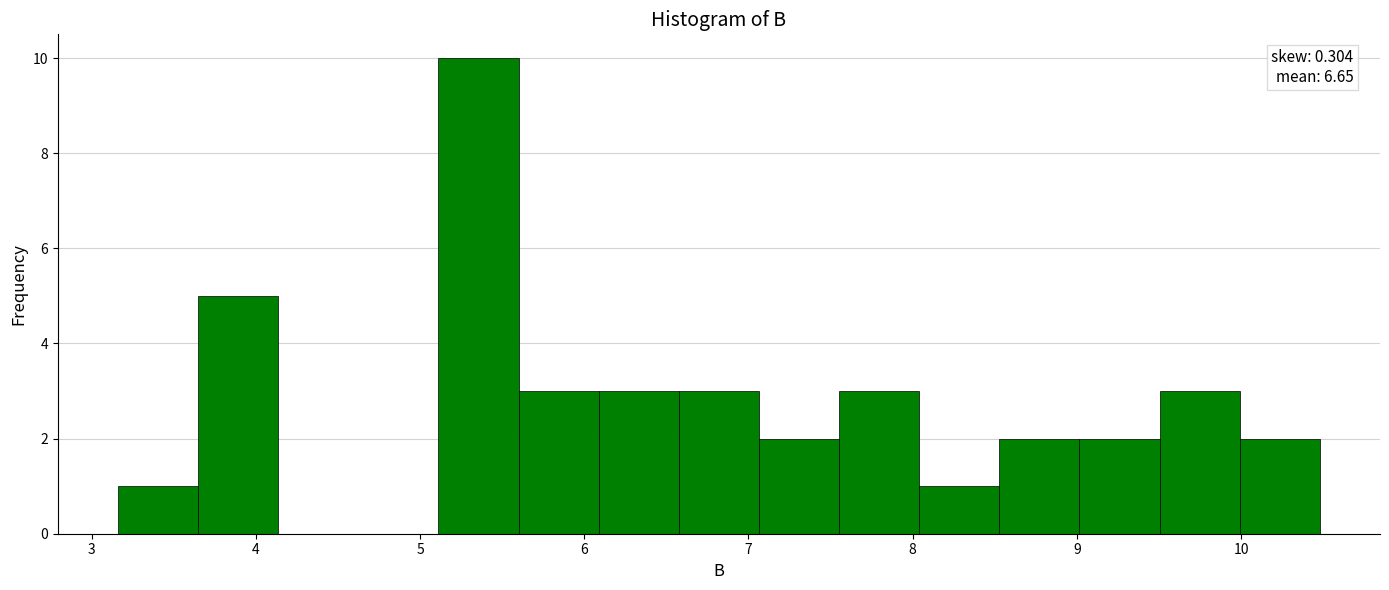

Over which range of the x-axis is the bar tallest?

5.1 to 5.6